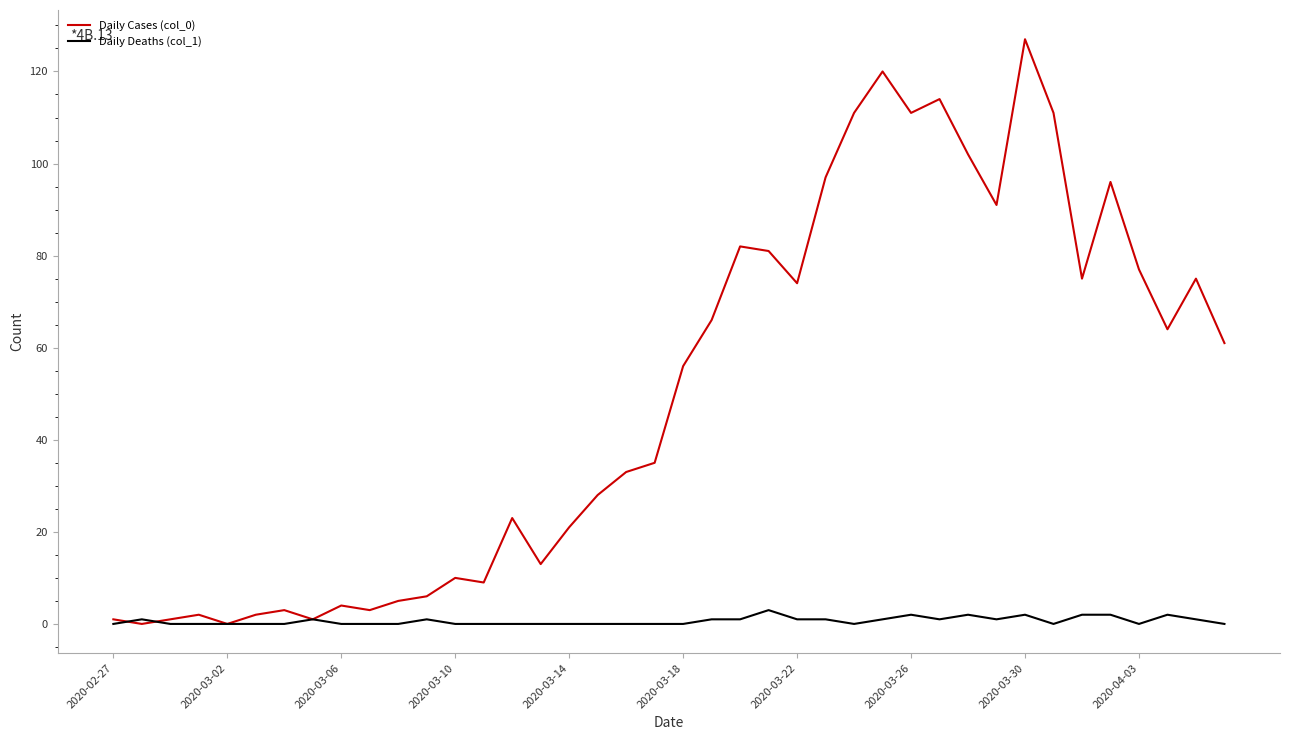

List the series in order of their peak value, lowest first.

Daily Deaths (col_1), Daily Cases (col_0)